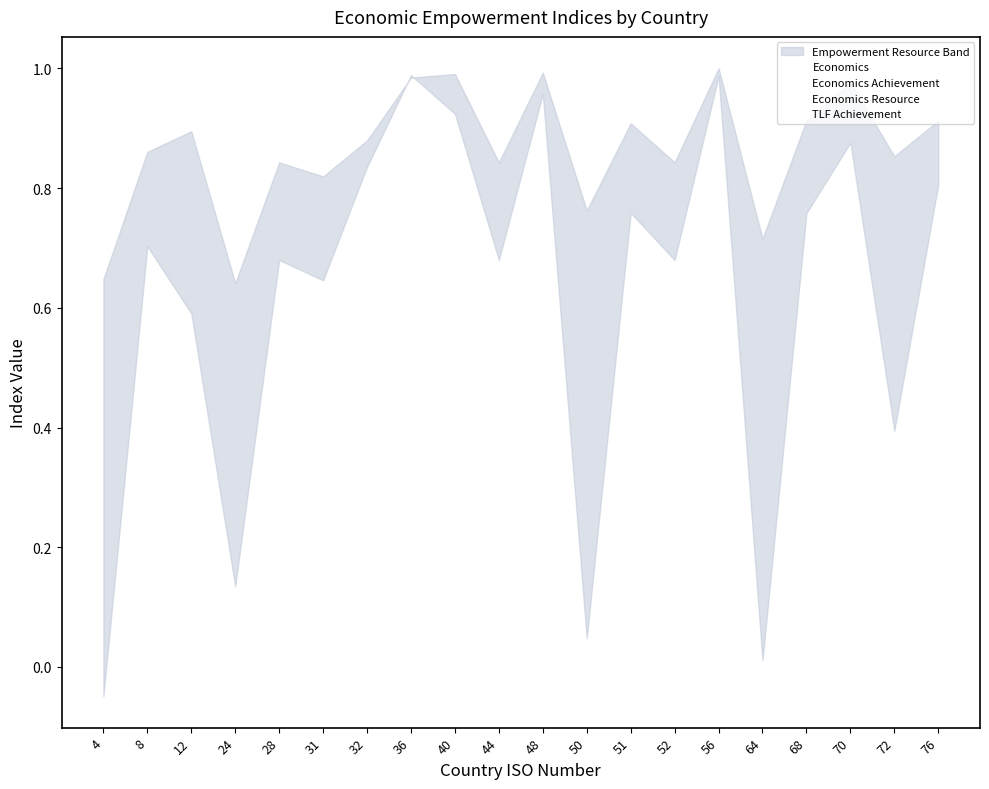

Which series has the largest total across all categories?

TLF Achievement